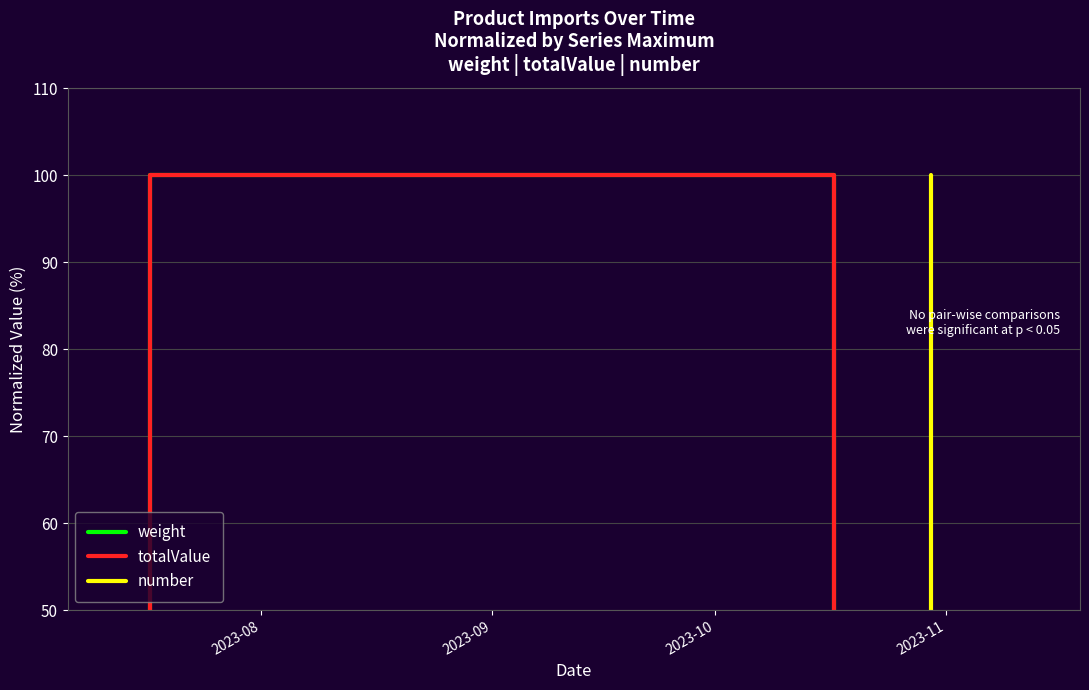

What is the spread (max minus min) of values at 2023-08?

24.2